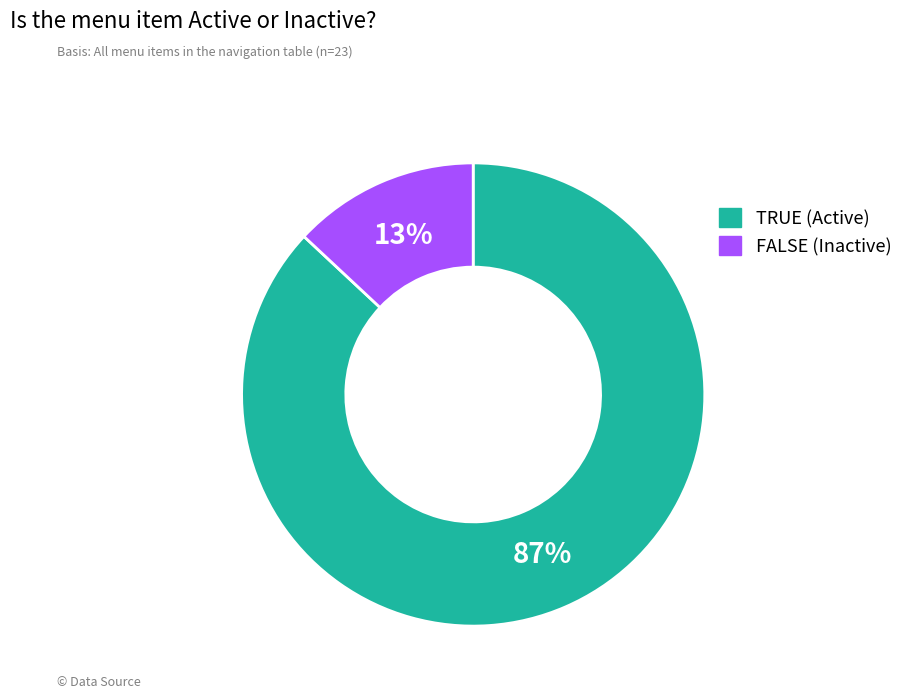

Is FALSE the majority of the pie?

No